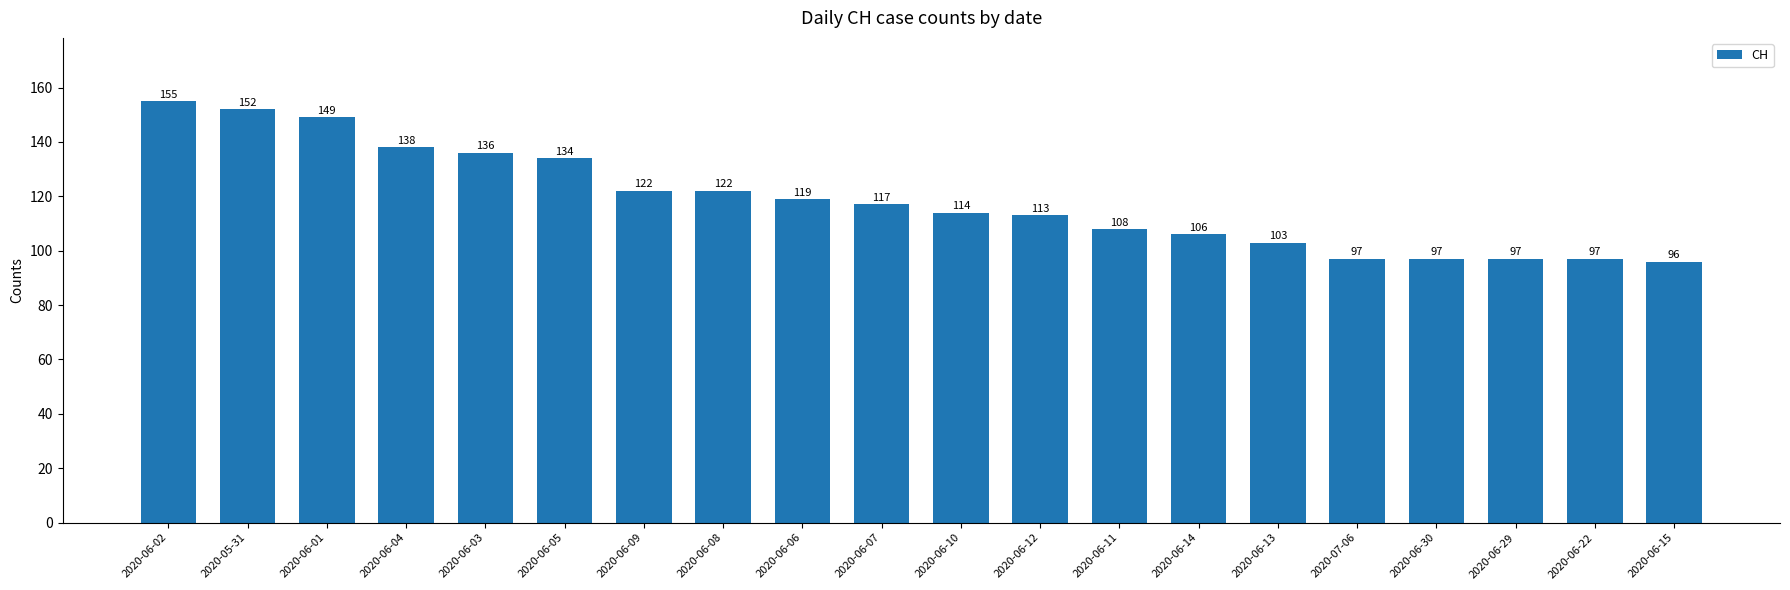

What is the ratio of the value at 2020-06-22 to the value at 2020-06-08?

0.8